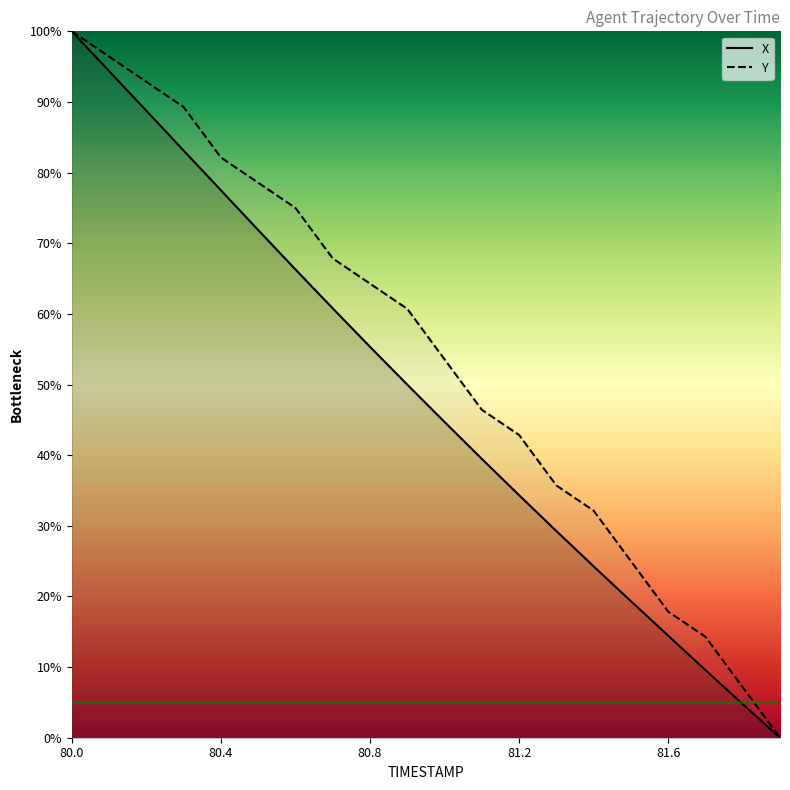

At how many categories does at least one series exceed 23?

16